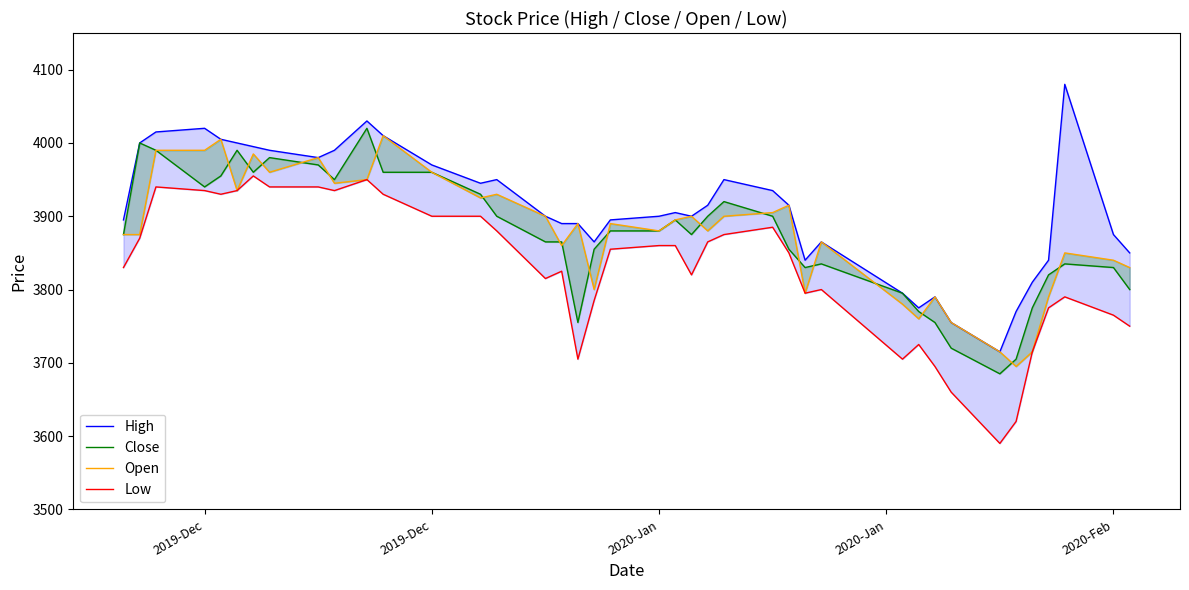

True or false: High and Open intersect in this chart.

False